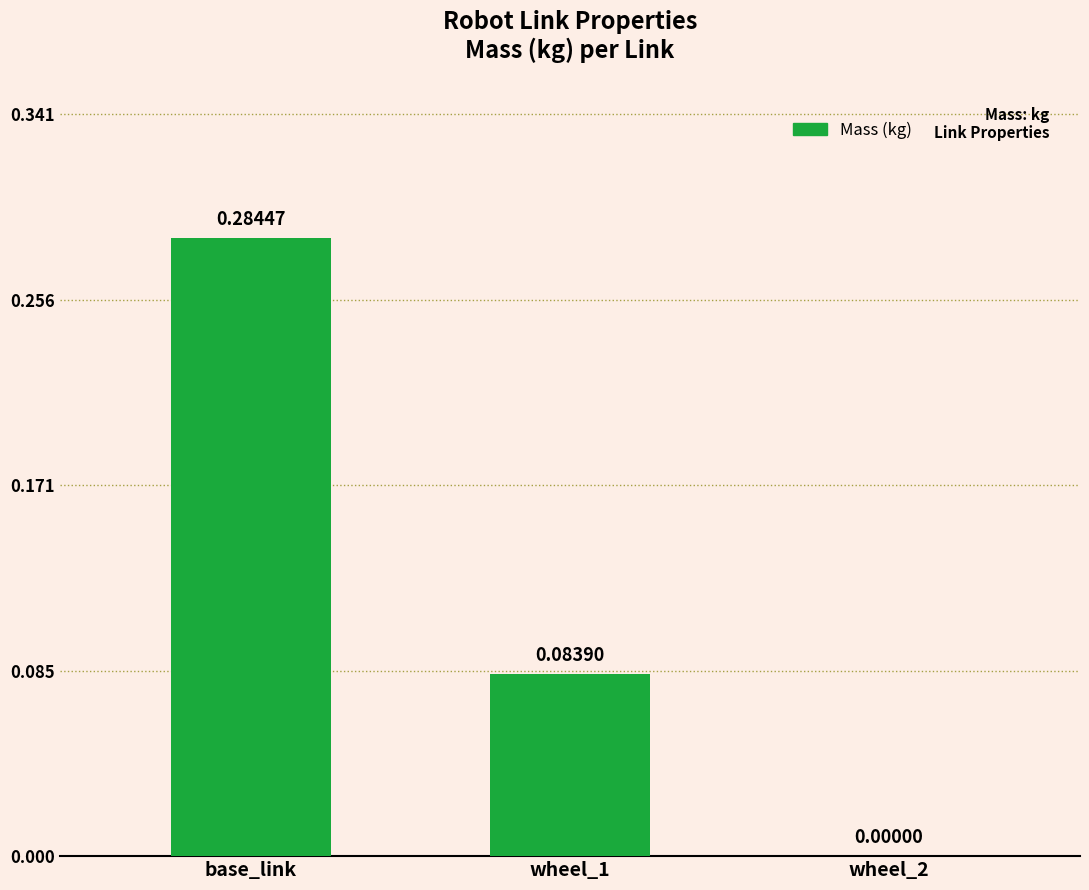

Does the chart contain stacked bars?

No